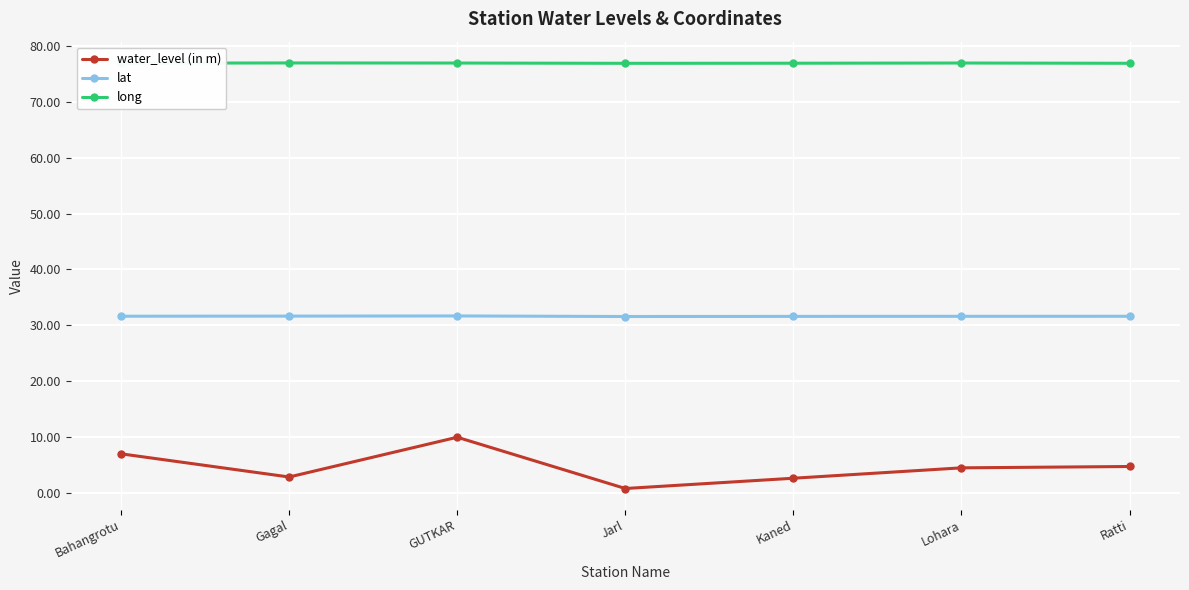

What is the label of the 5th point from the right?

GUTKAR